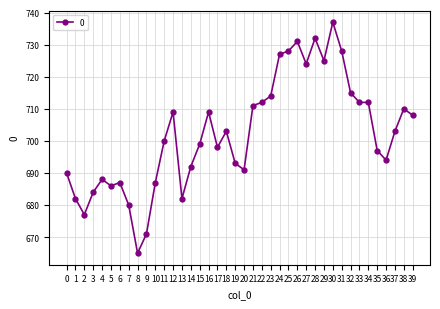

How many lines are shown in the chart?

1